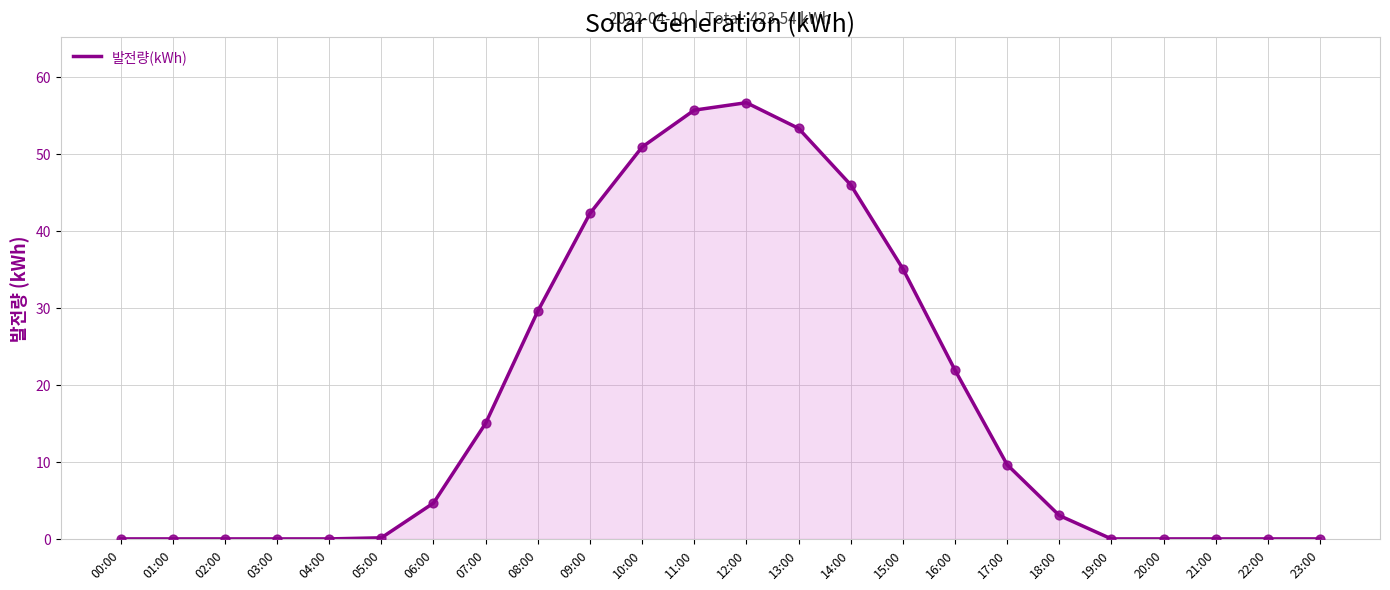

What is the change in value from 07:00 to 16:00?

+6.9